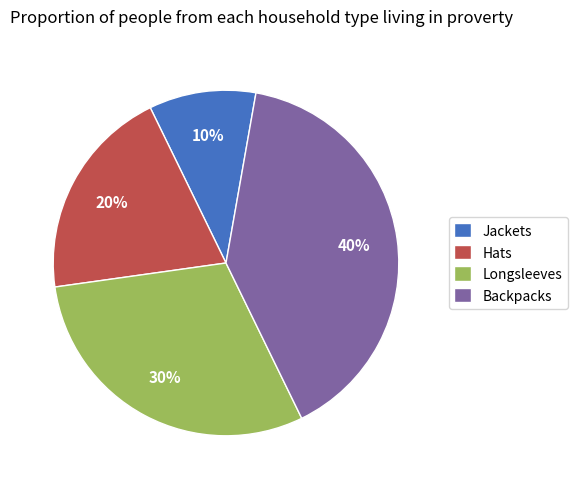

Is there a majority slice in this chart?

No